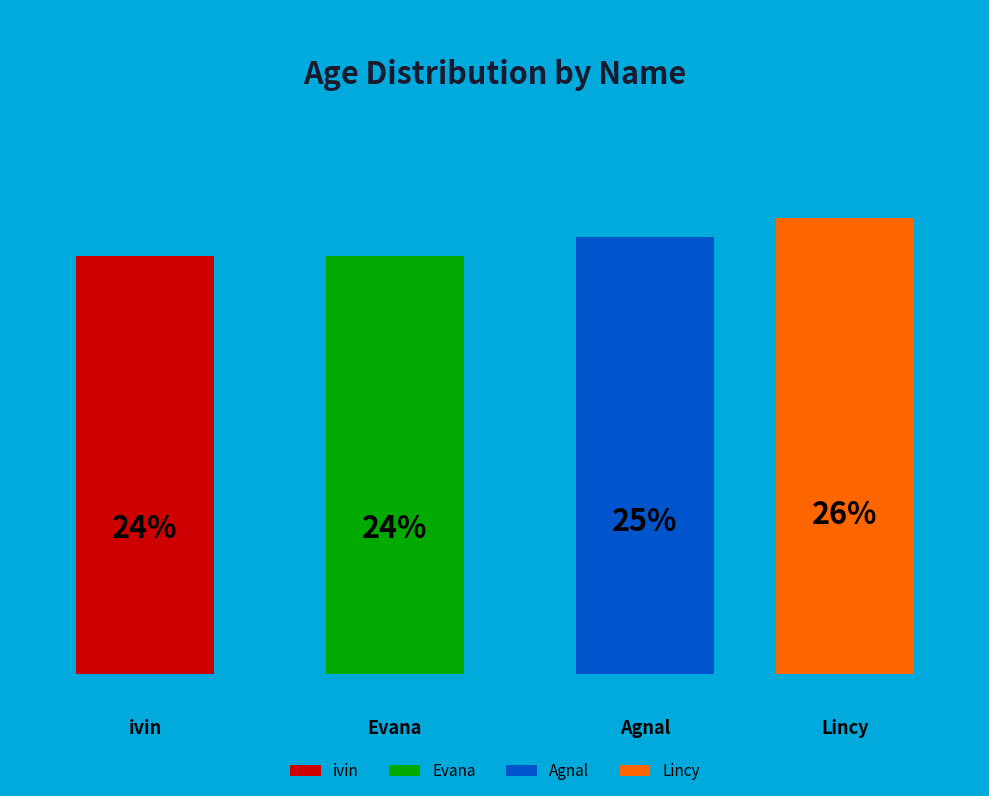

How many slices are in this pie chart?

4